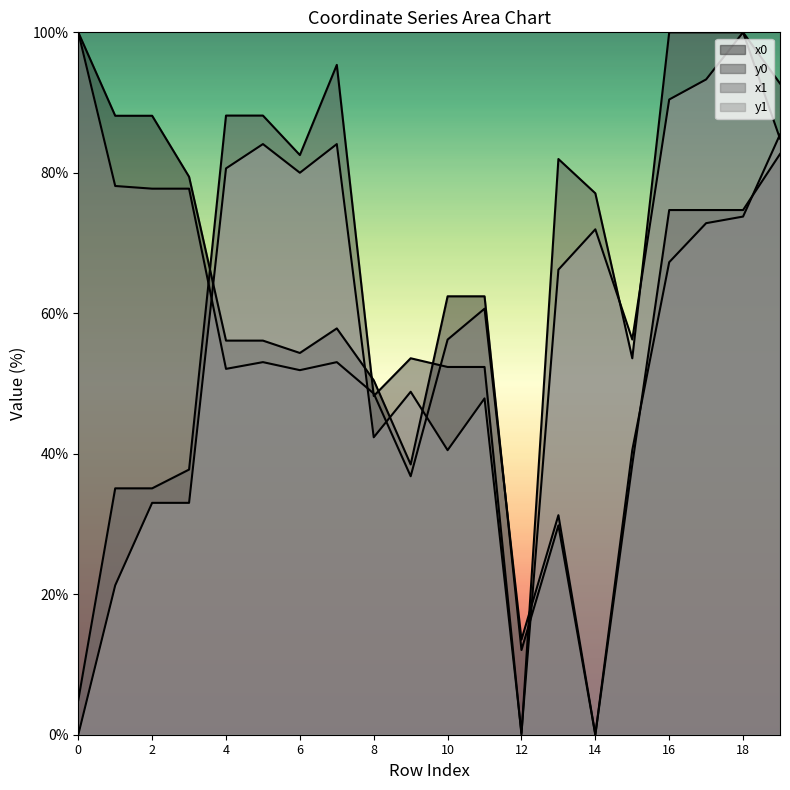

At which category does x1 reach its first local peak?

5